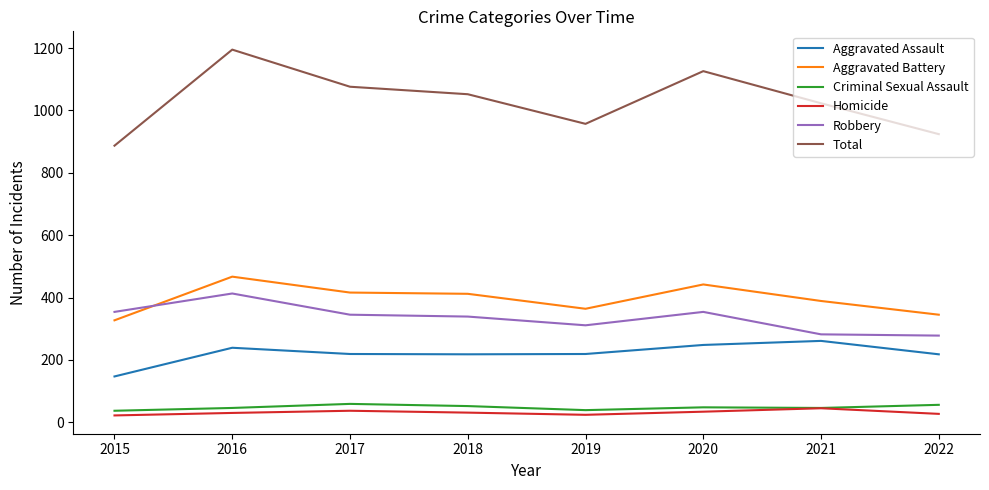

Which series changed the most between 2015 and 2016?

Total